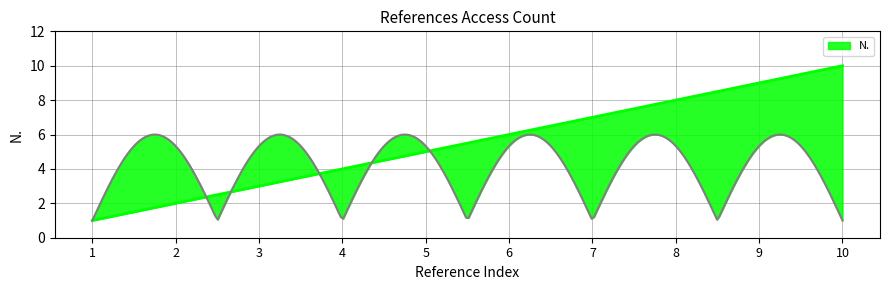

How many distinct data groups are displayed?

1